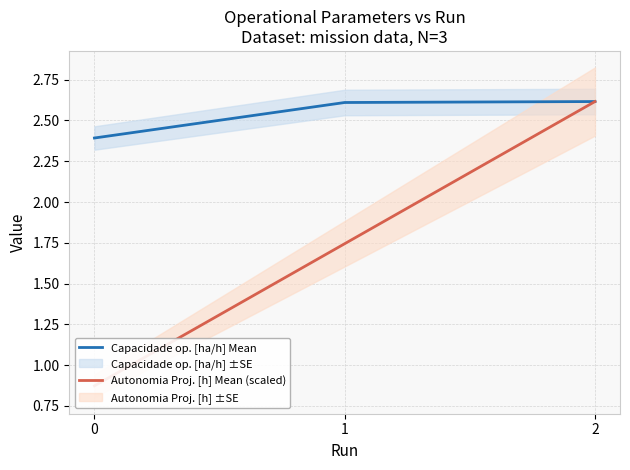

The value of Autonomia Proj. [h] Mean (scaled) at 0 is 0.9. True or false?

True